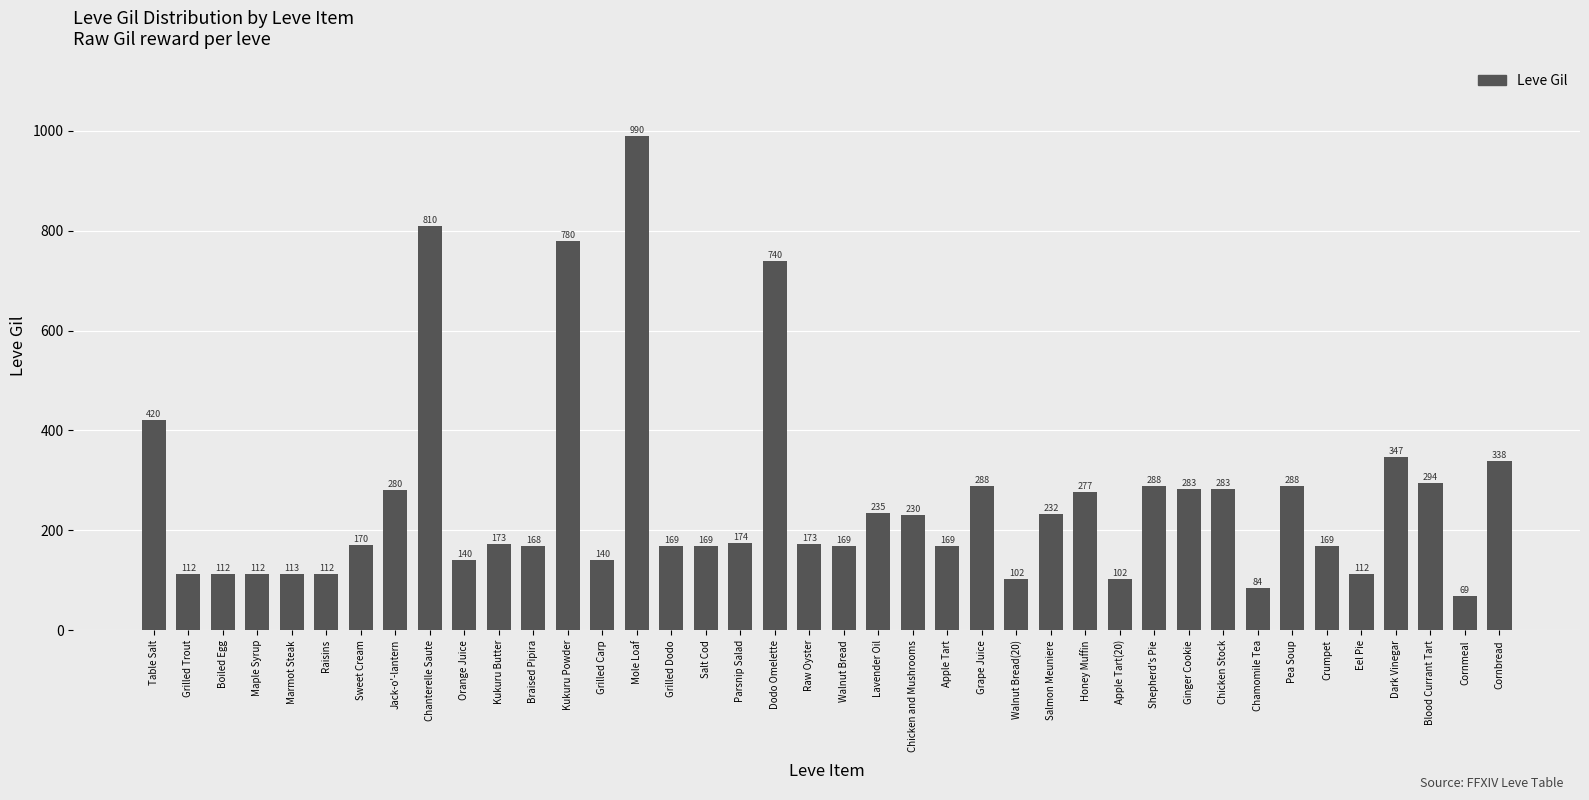

The chart shows a value of 77 at Grape Juice. True or false?

False